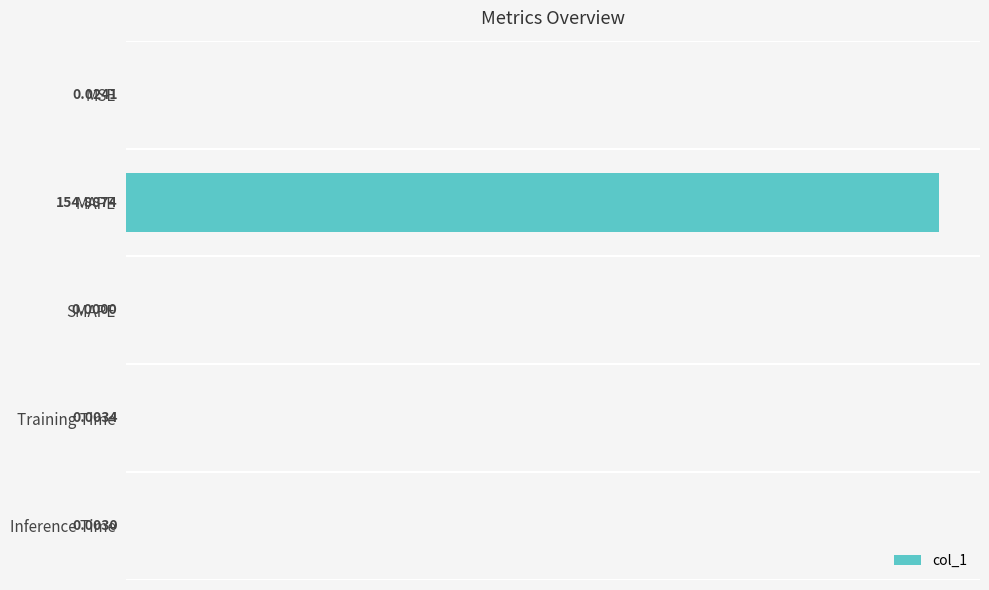

At which label is the value closest to 77?

MSE